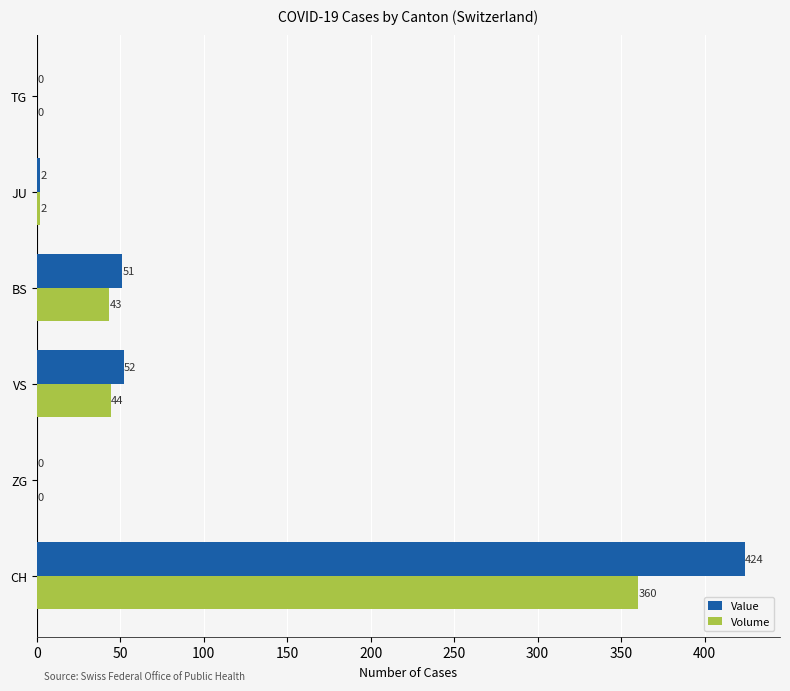

Read the Volume value at BS.

43.4